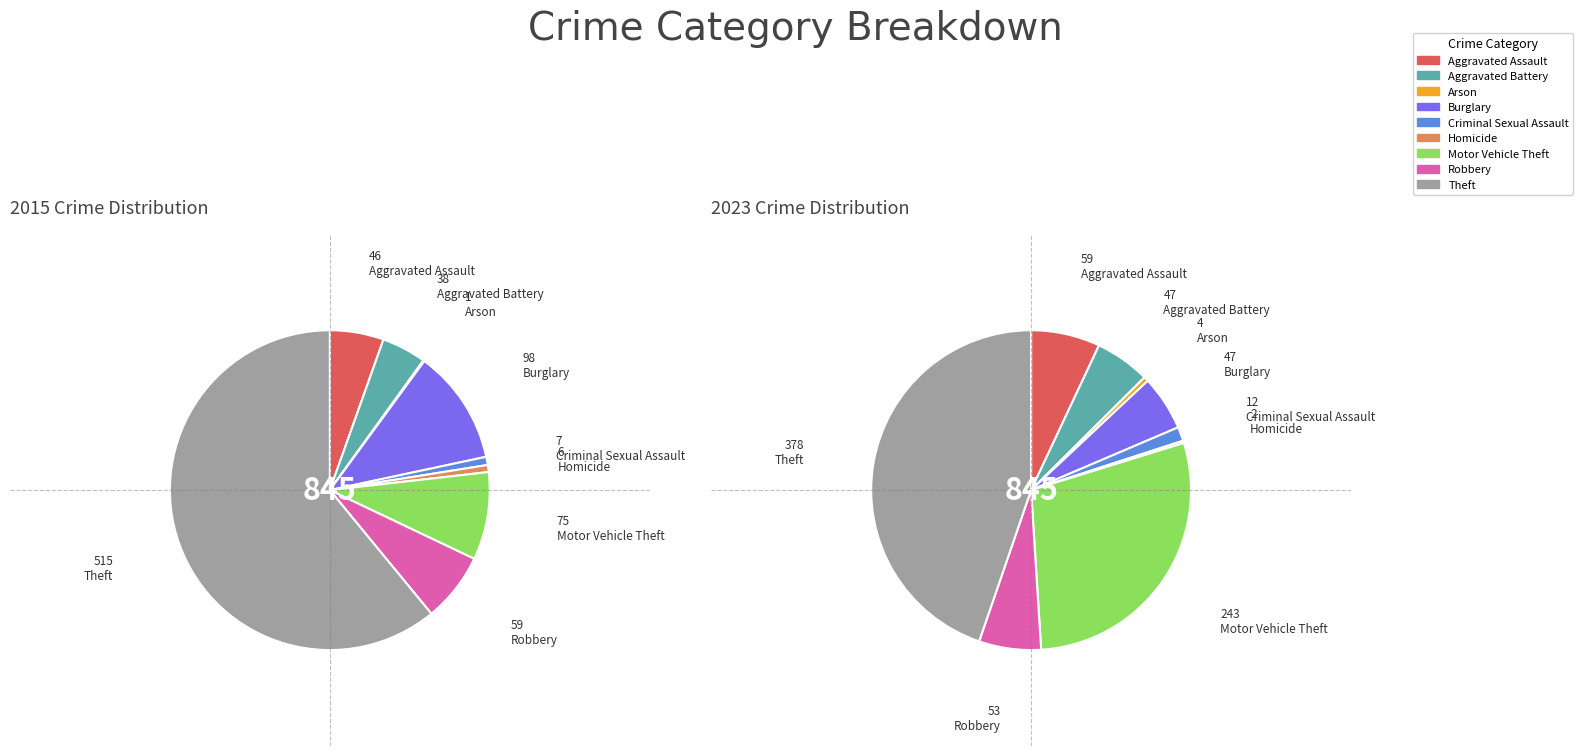

True or false: Aggravated Battery accounts for 1% of the total.

False